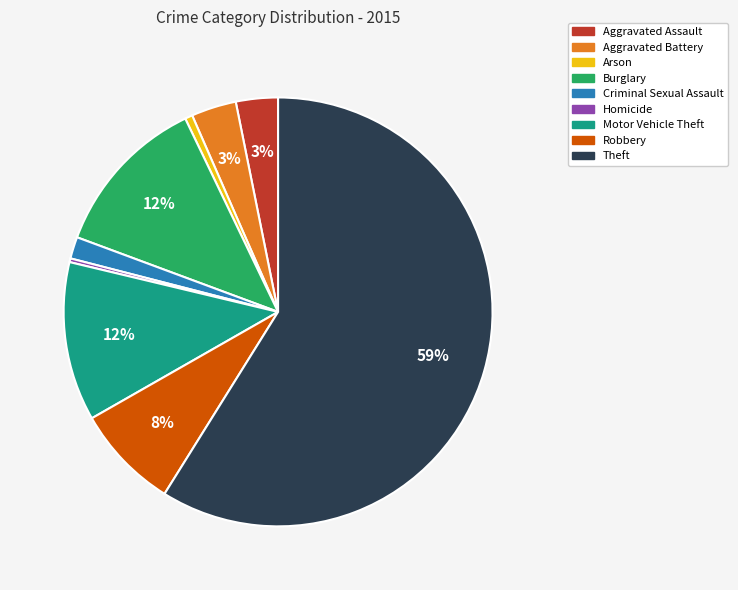

What is the majority slice?

Theft